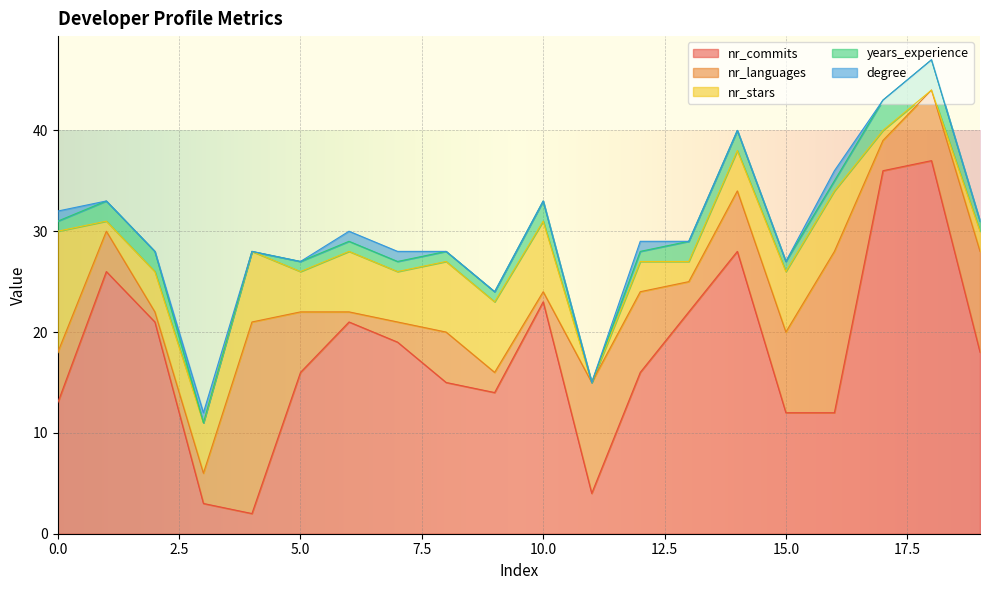

What is the sum of all years_experience values?

26